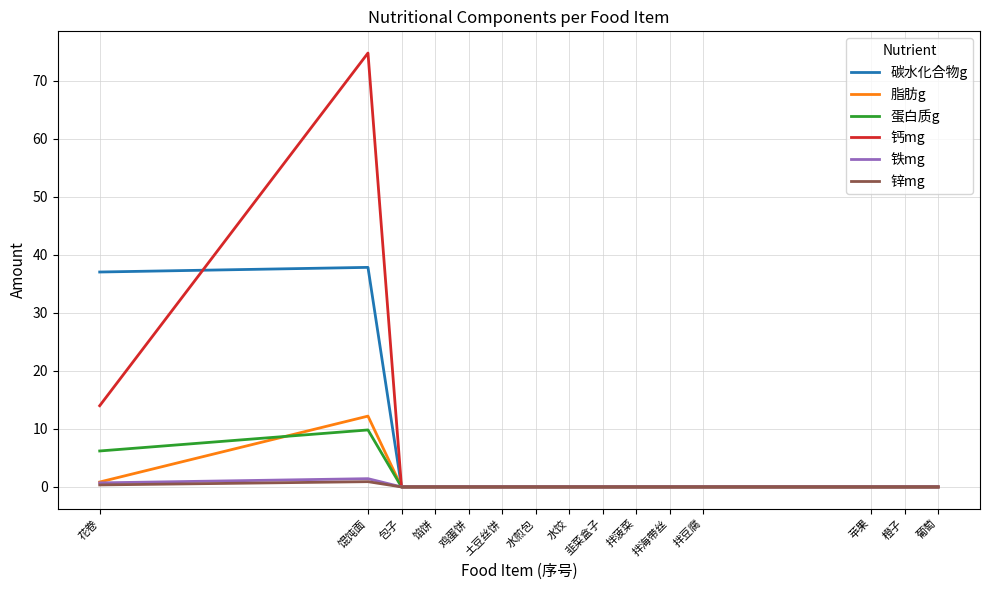

The value of 钙mg at 拌豆腐 is 36.3. True or false?

False